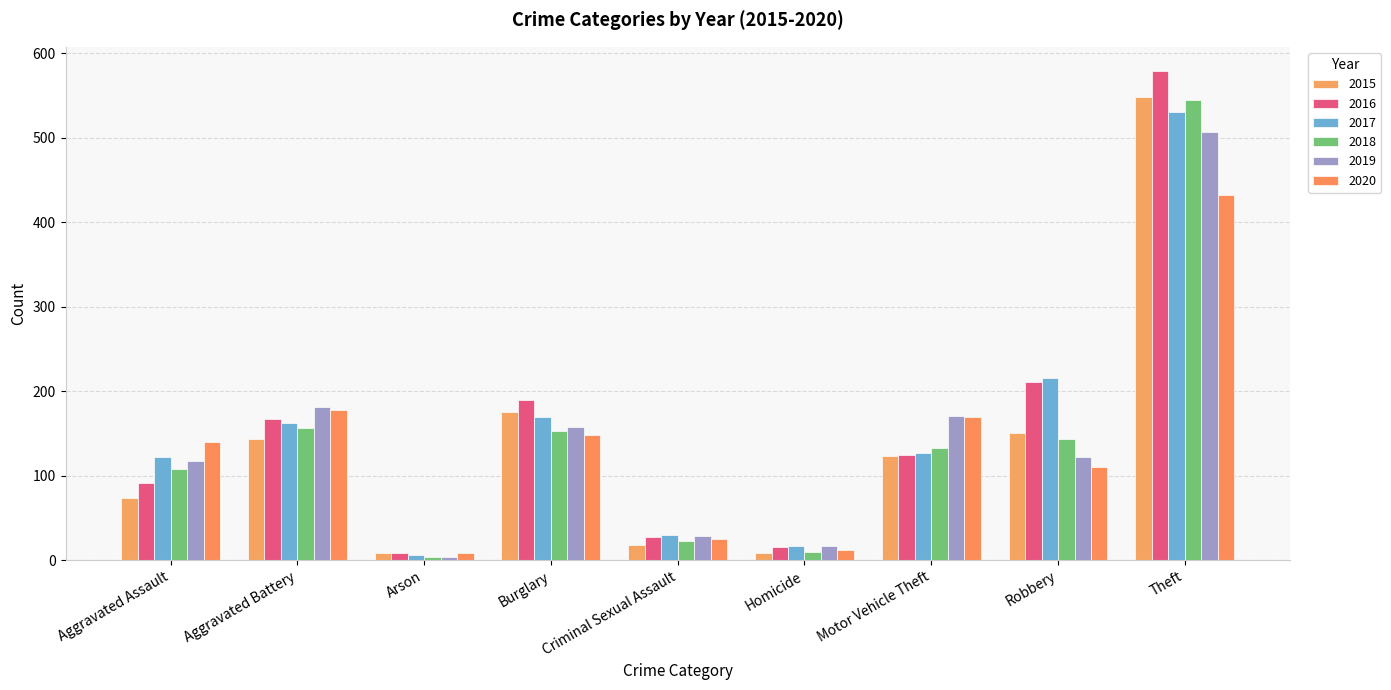

The 2019 series shows 4 at Arson. True or false?

True